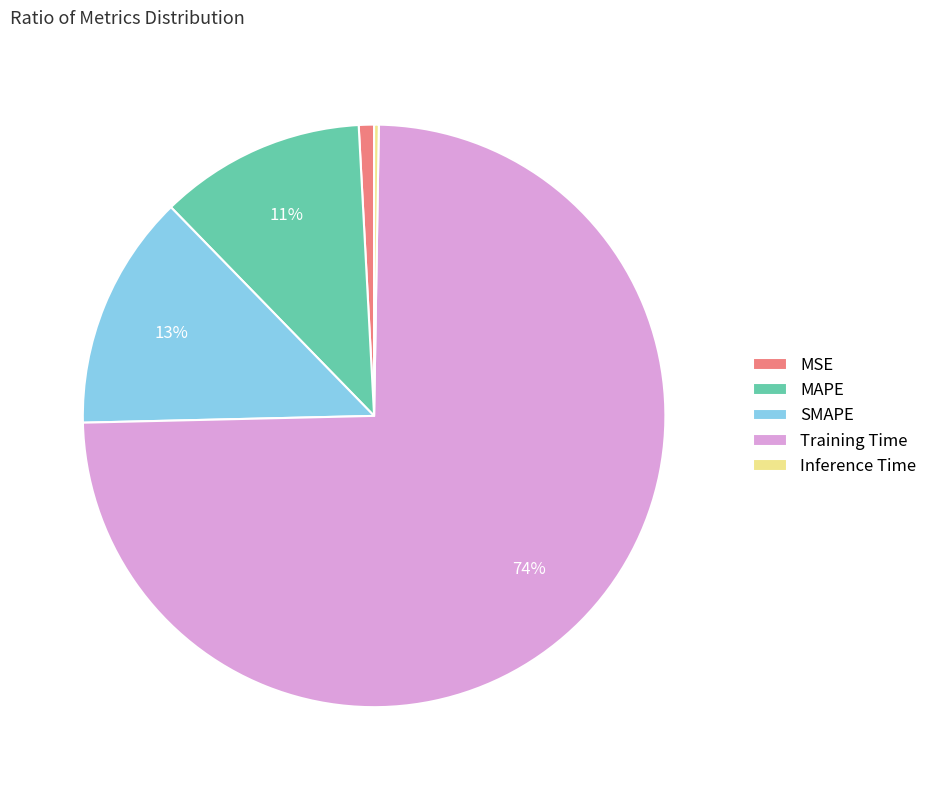

Which has a higher value, MSE or MAPE?

MAPE